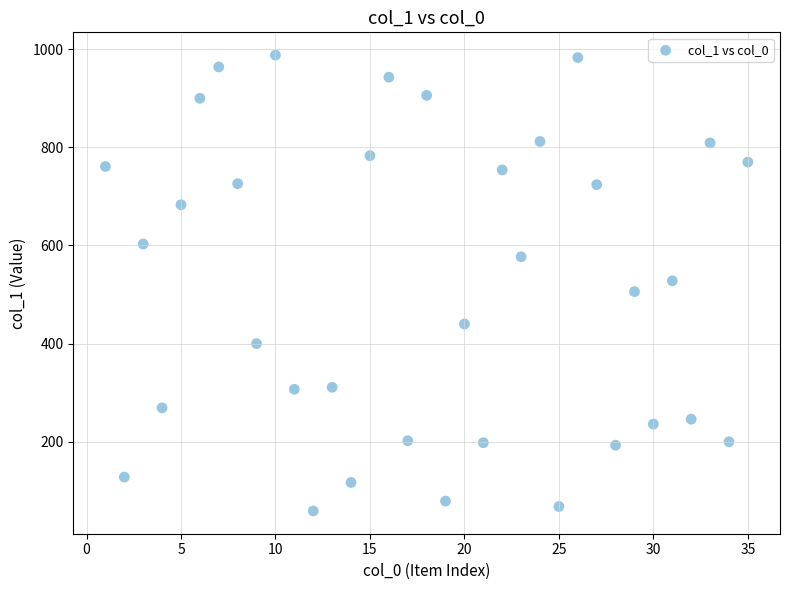

What is the range of Y values (max minus min)?

929